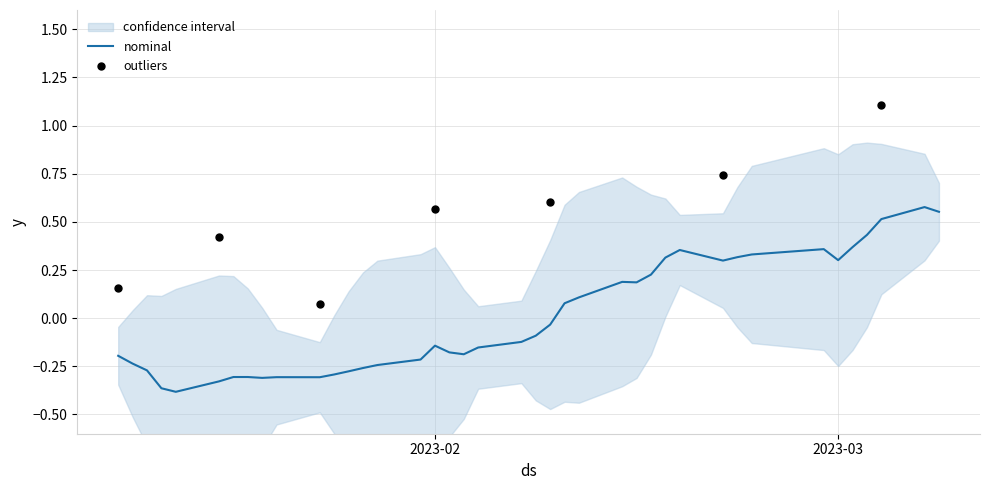

True or false: nominal has a value of 0.3 at 2023-03.

True